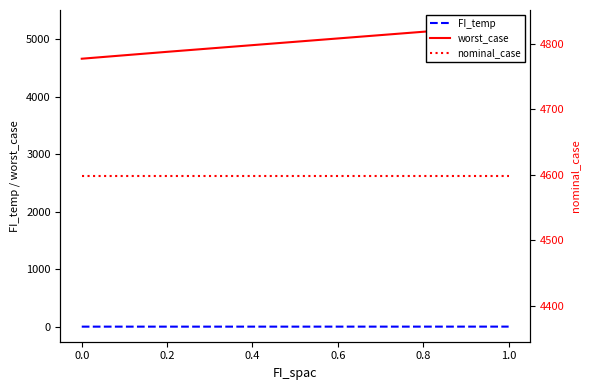

Does the chart display data point markers on the line(s)?

No